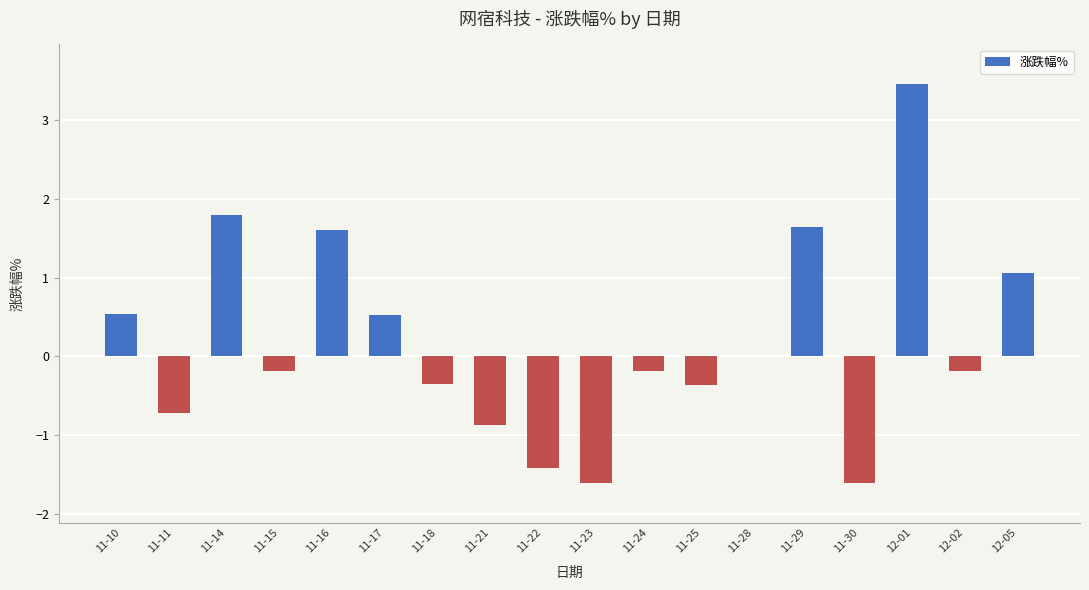

What is the greatest value displayed?

3.5